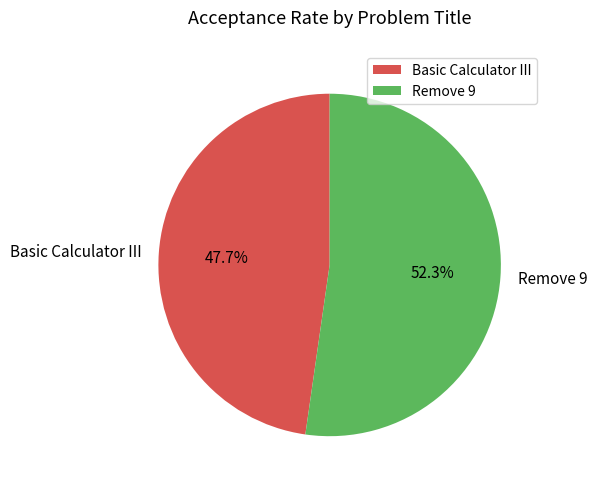

The Remove 9 slice represents 52% of the pie. True or false?

True